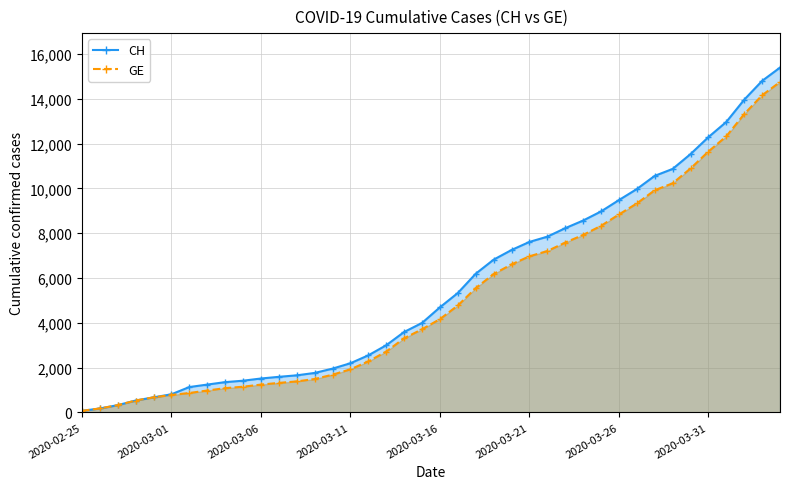

How many data points in CH are less than 4691?

20